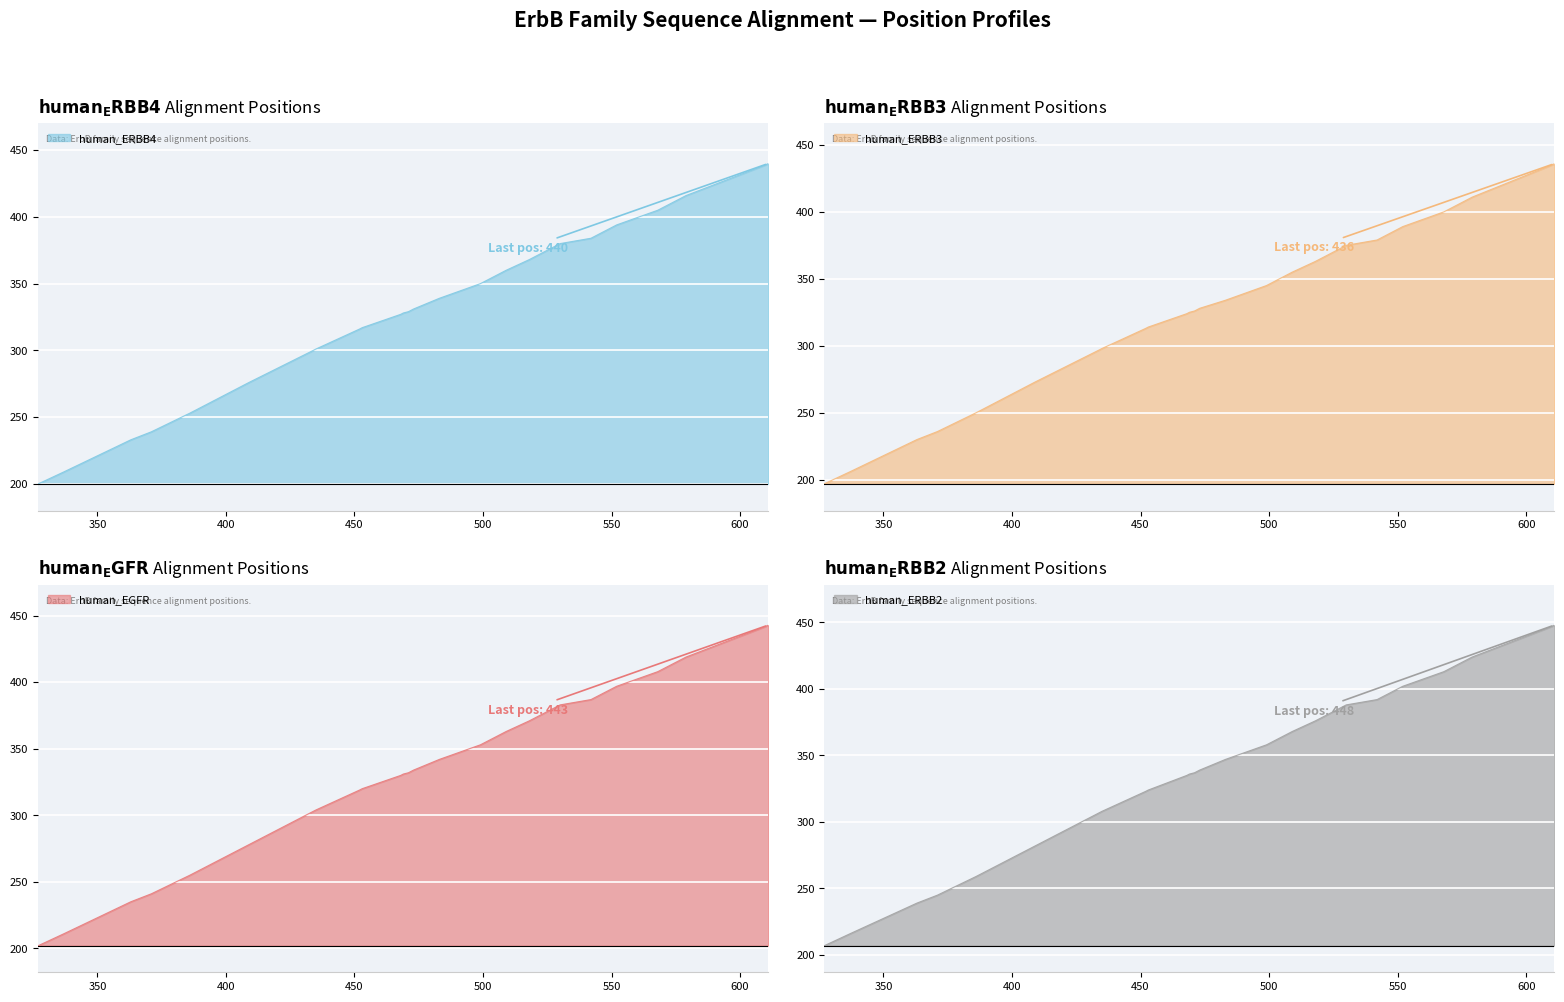

True or false: human_EGFR has a value of 397 at 552.

True